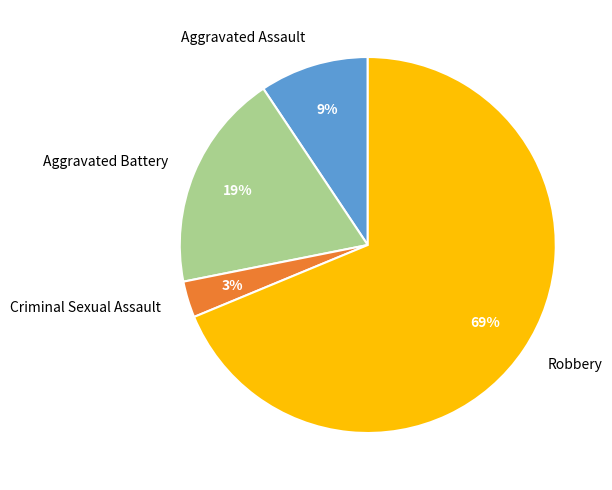

Do Robbery and Aggravated Battery together represent more than half of the pie?

Yes